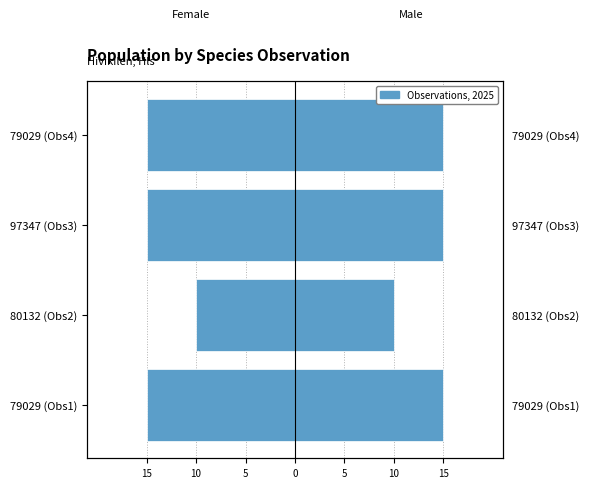

Reading left to right, extract all data points from this chart.

Female: -15	-10	-15	-15
Male: 15	10	15	15